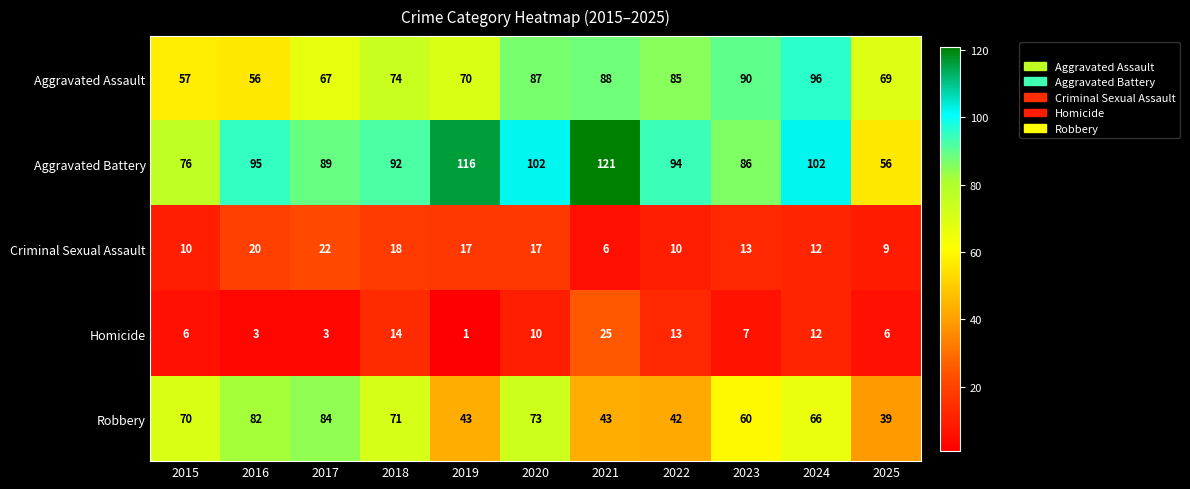

What is the sum of the Robbery values at 2016 and 2021?

125